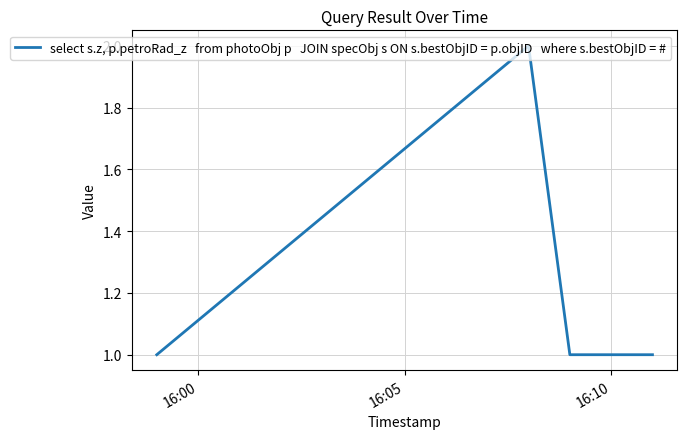

How many interior local peaks (higher than both neighbors) does the data have?

1